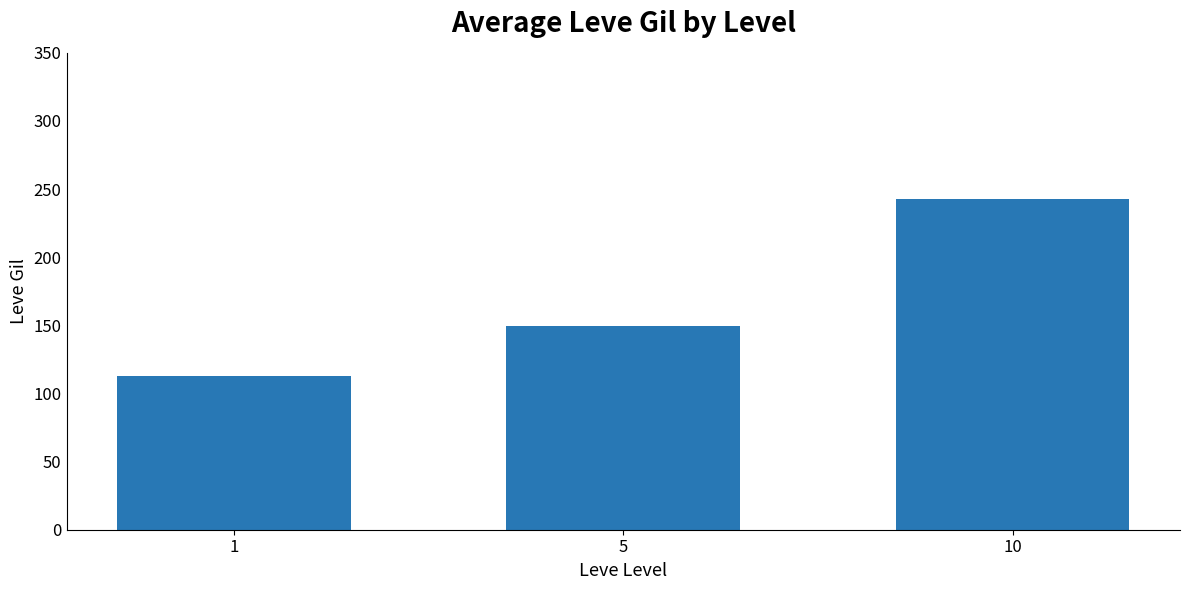

Does the chart contain any negative values?

No